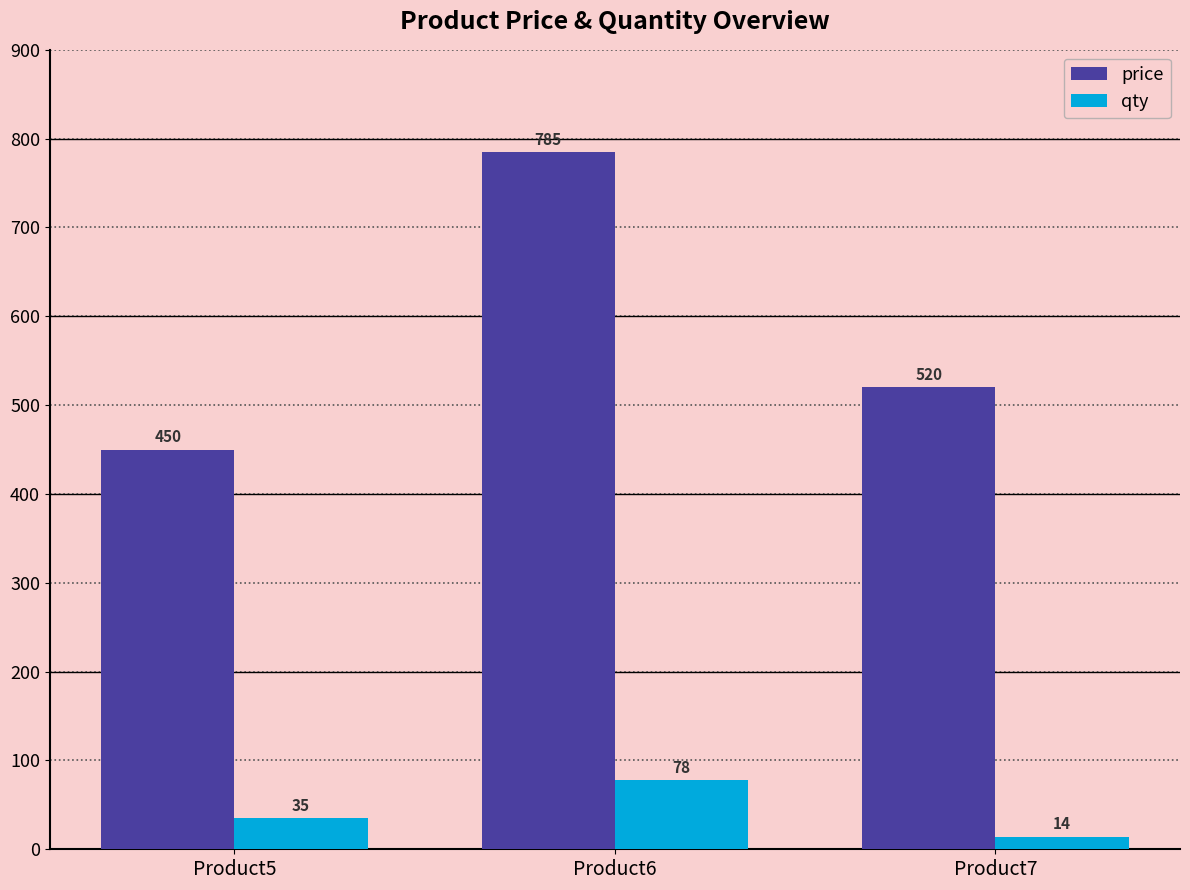

What is the difference between the maximum and minimum values in the qty series?

64